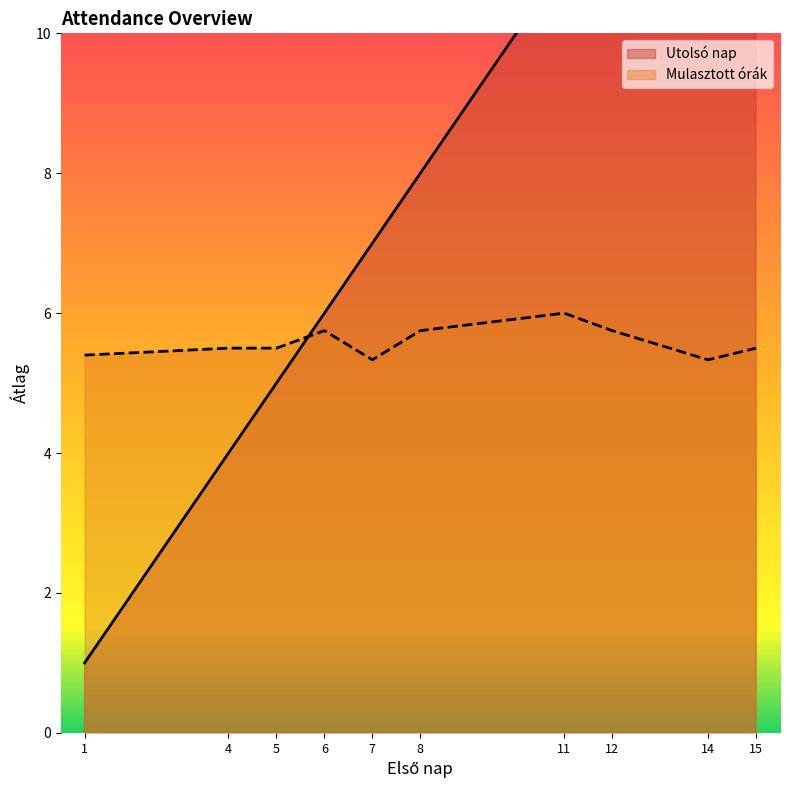

True or false: Mulasztott órák has more than 1 points higher than both neighbors.

True